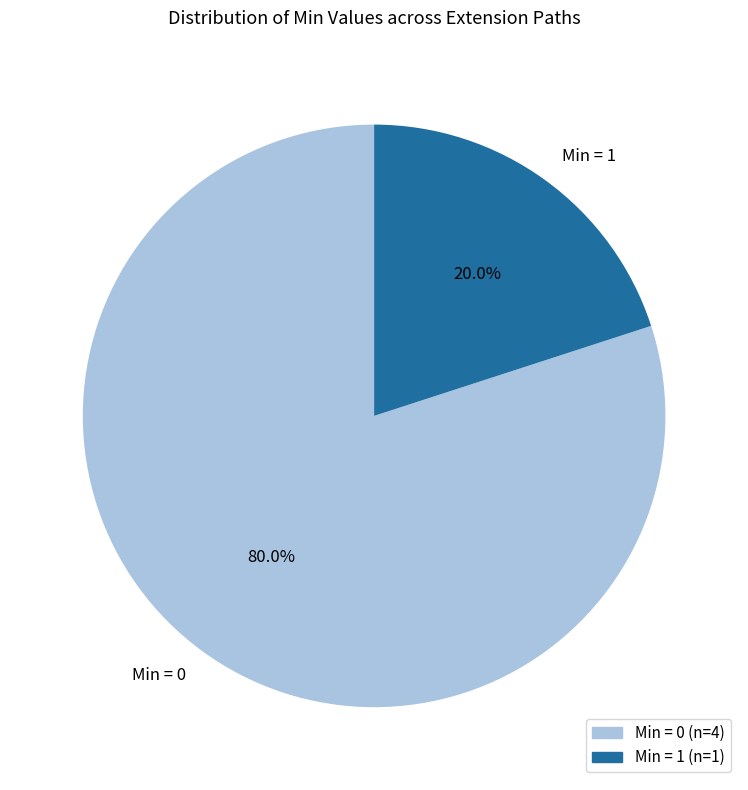

Which slice is the smallest?

Min = 1